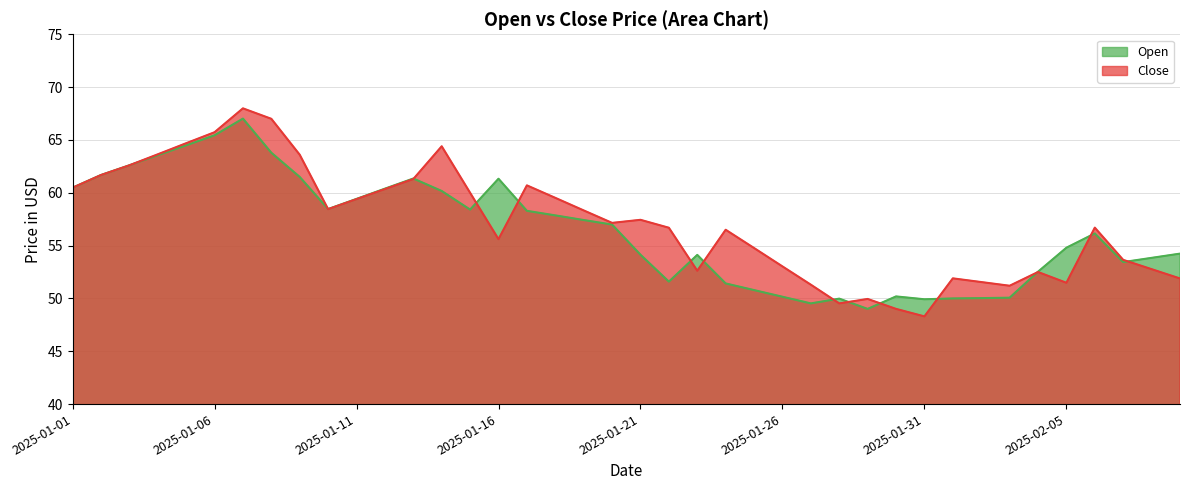

What are all the series names shown in the legend?

Open, Close